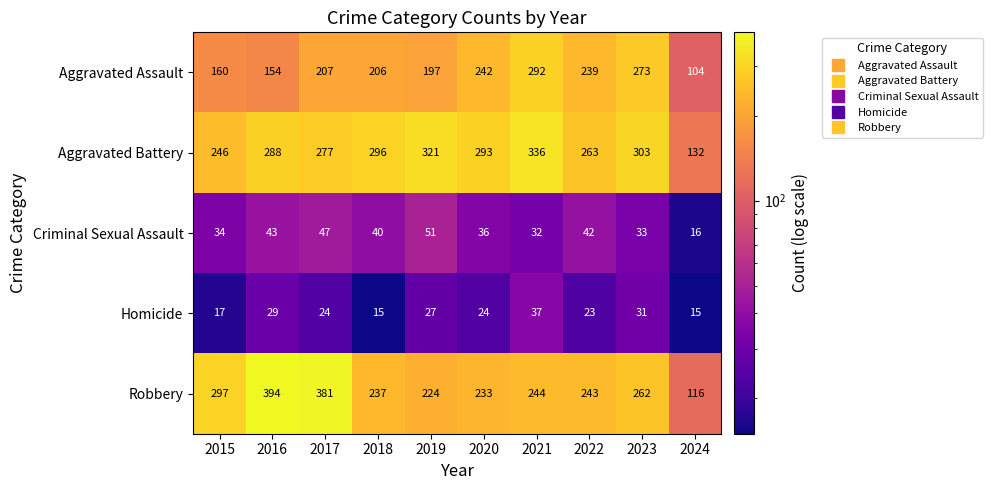

What is the total value across all series at 2023?

902